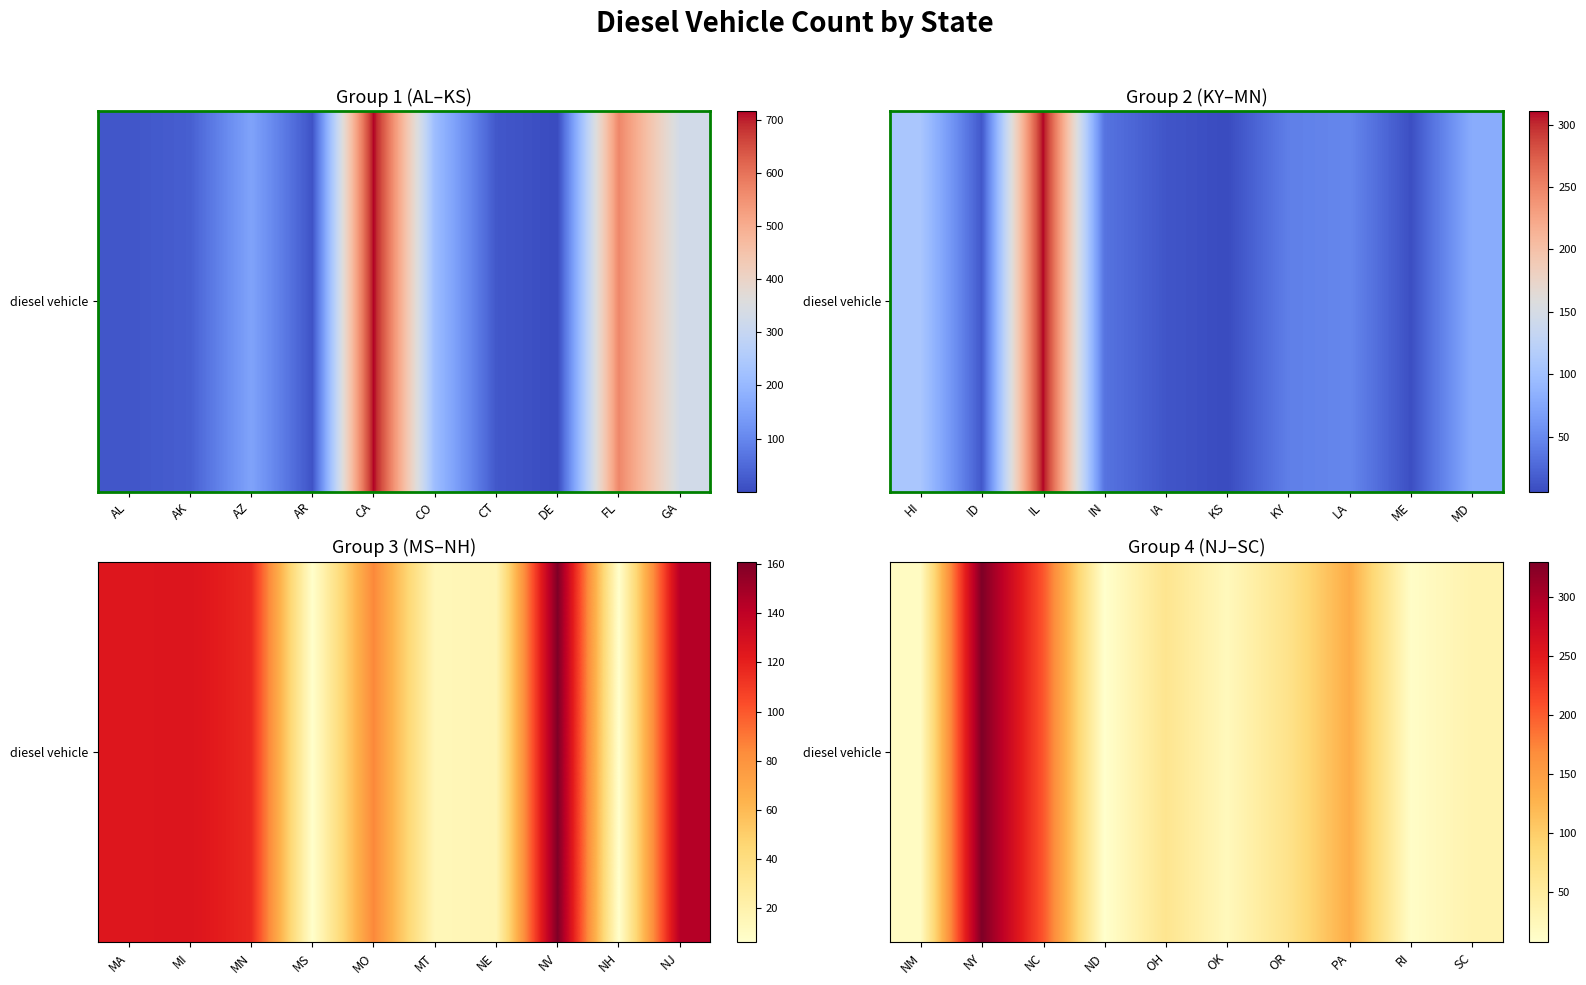

What is the smallest value displayed?

7.2